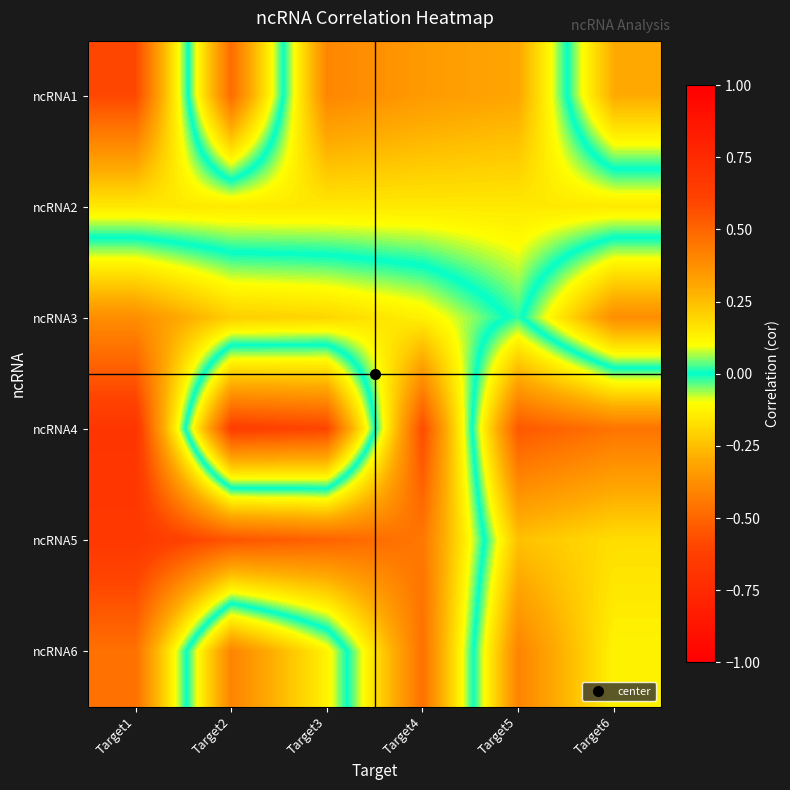

Which category has the highest value across all series?

Target1